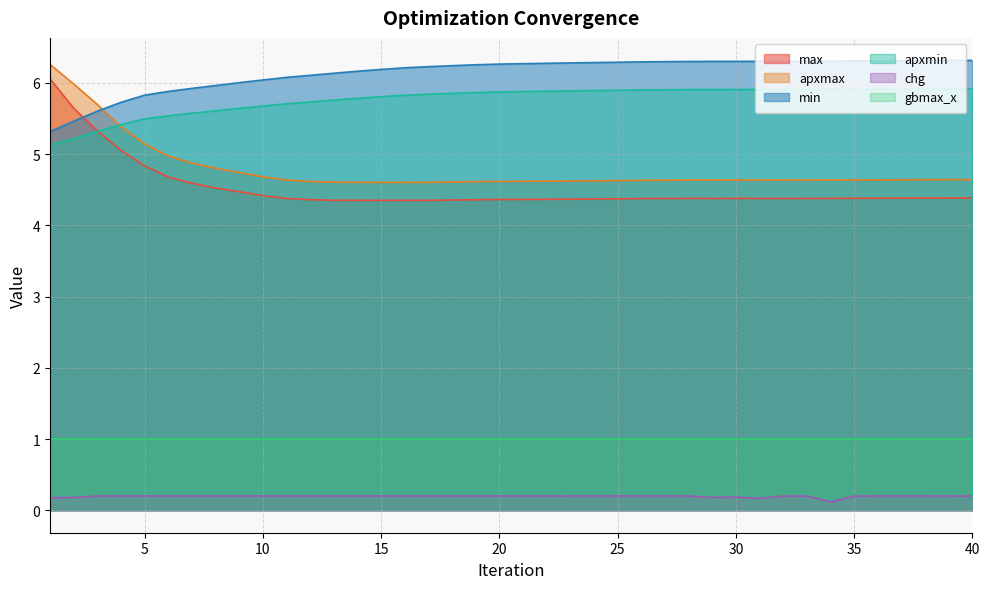

At how many categories does at least one series exceed 5?

40